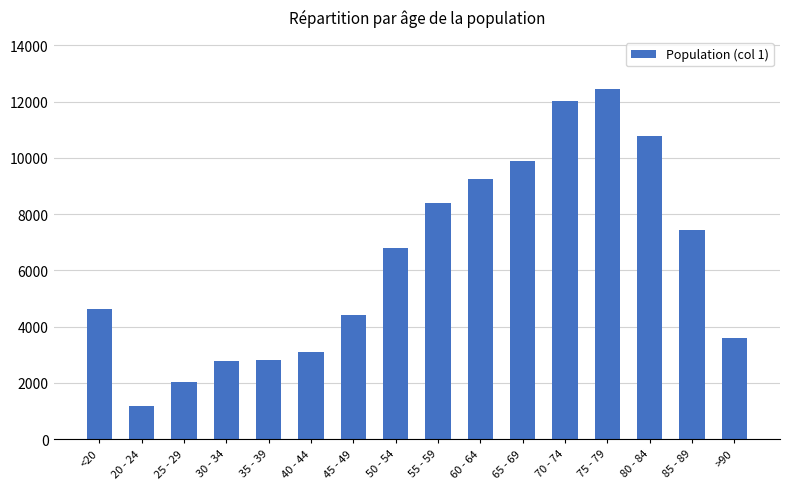

What position from the left is >90?

16